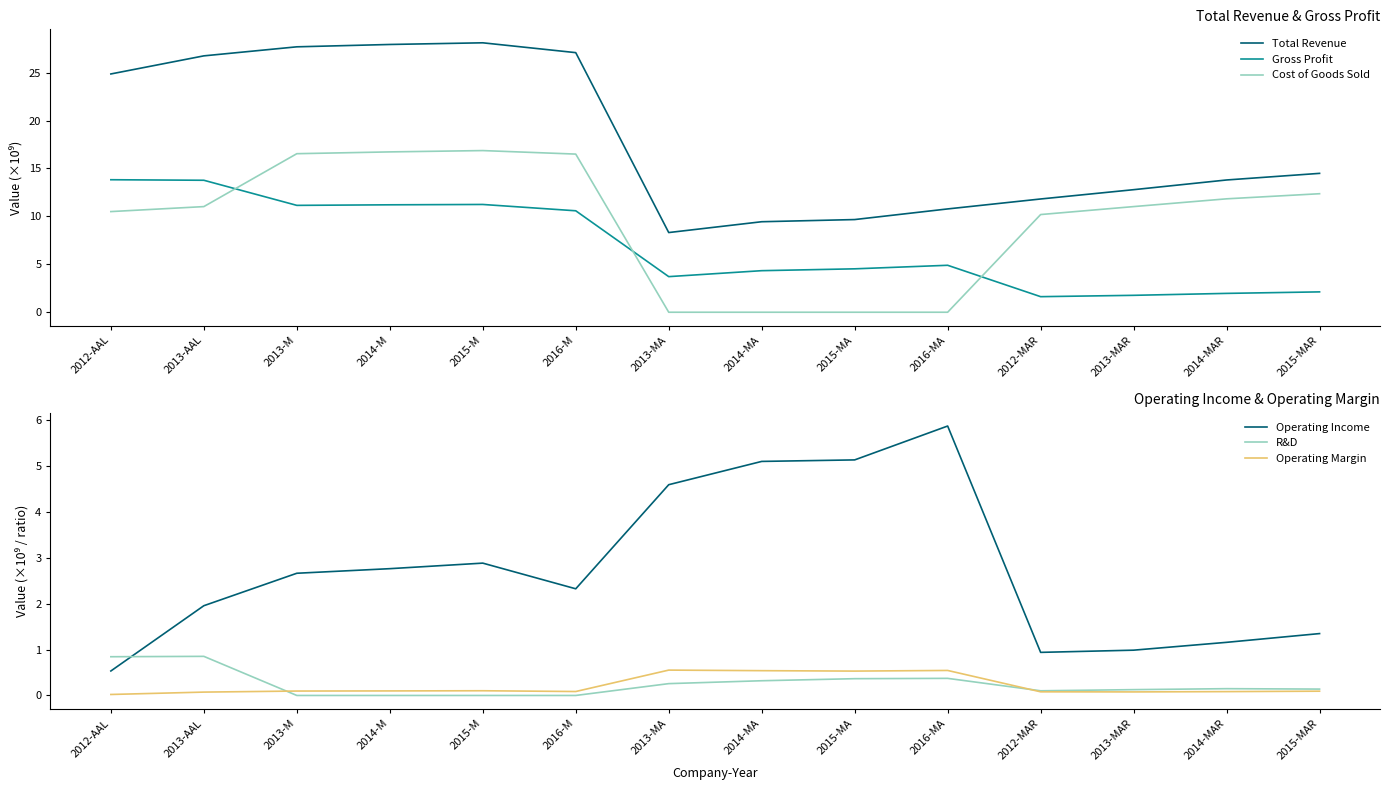

What is the sum of the Operating Margin values at 2012-MAR and 2014-MAR?

0.2